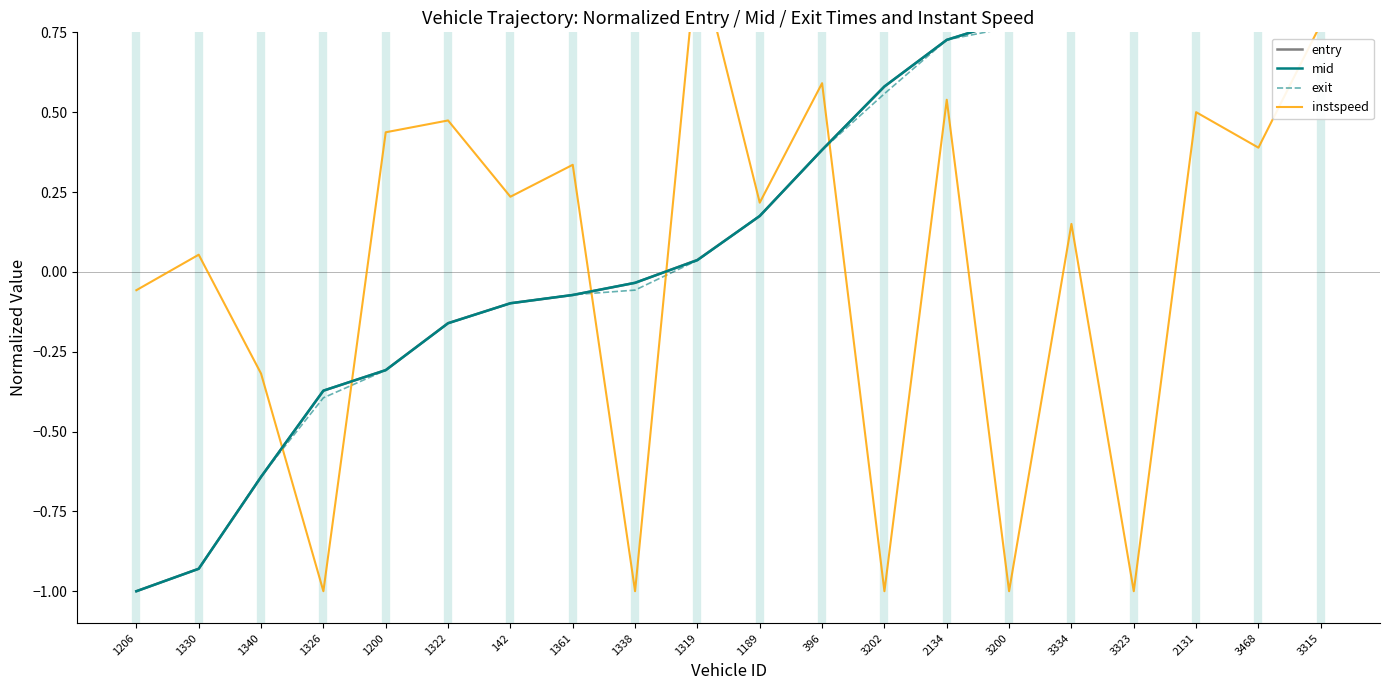

Reading right to left, transcribe all the data shown in this chart.

entry: 1.0	1.0	0.9	0.8	0.8	0.8	0.7	0.6	0.4	0.2	0.0	-0.0	-0.1	-0.1	-0.2	-0.3	-0.4	-0.6	-0.9	-1.0
mid: 1.0	1.0	0.9	0.8	0.8	0.8	0.7	0.6	0.4	0.2	0.0	-0.0	-0.1	-0.1	-0.2	-0.3	-0.4	-0.6	-0.9	-1.0
exit: 1.0	1.0	0.9	0.8	0.8	0.8	0.7	0.6	0.4	0.2	0.0	-0.1	-0.1	-0.1	-0.2	-0.3	-0.4	-0.6	-0.9	-1.0
instspeed: 0.8	0.4	0.5	-1.0	0.2	-1.0	0.5	-1.0	0.6	0.2	1.0	-1.0	0.3	0.2	0.5	0.4	-1.0	-0.3	0.1	-0.1